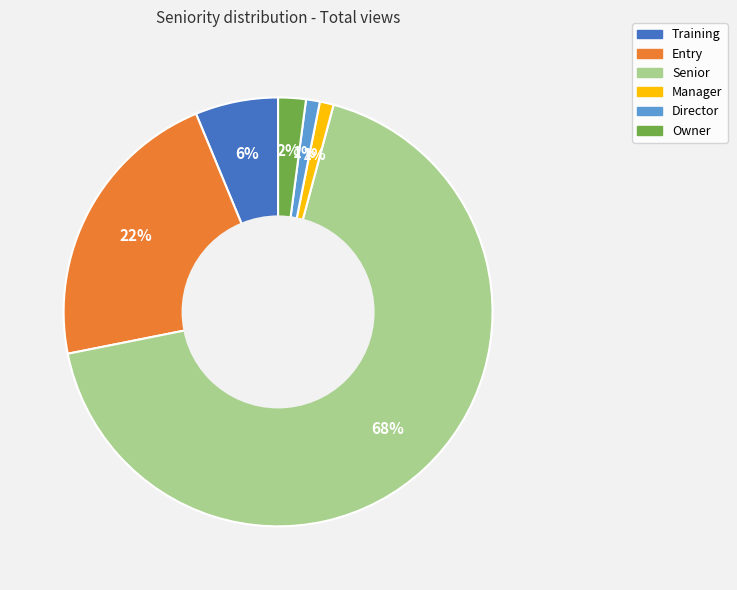

Combined, do Manager and Director account for over 50%?

No